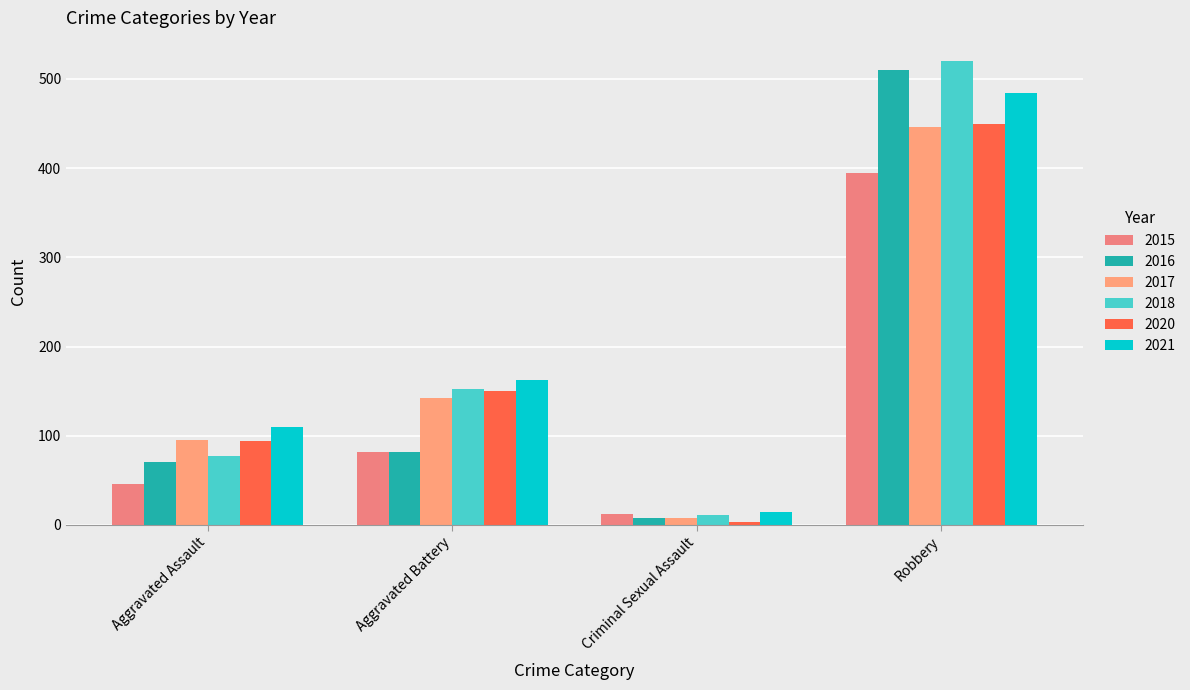

Which series has the largest range (max minus min)?

2018